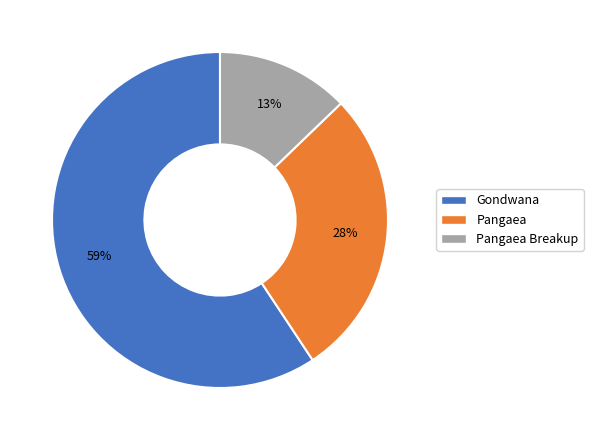

To the nearest percent, what is the average slice percentage?

33%